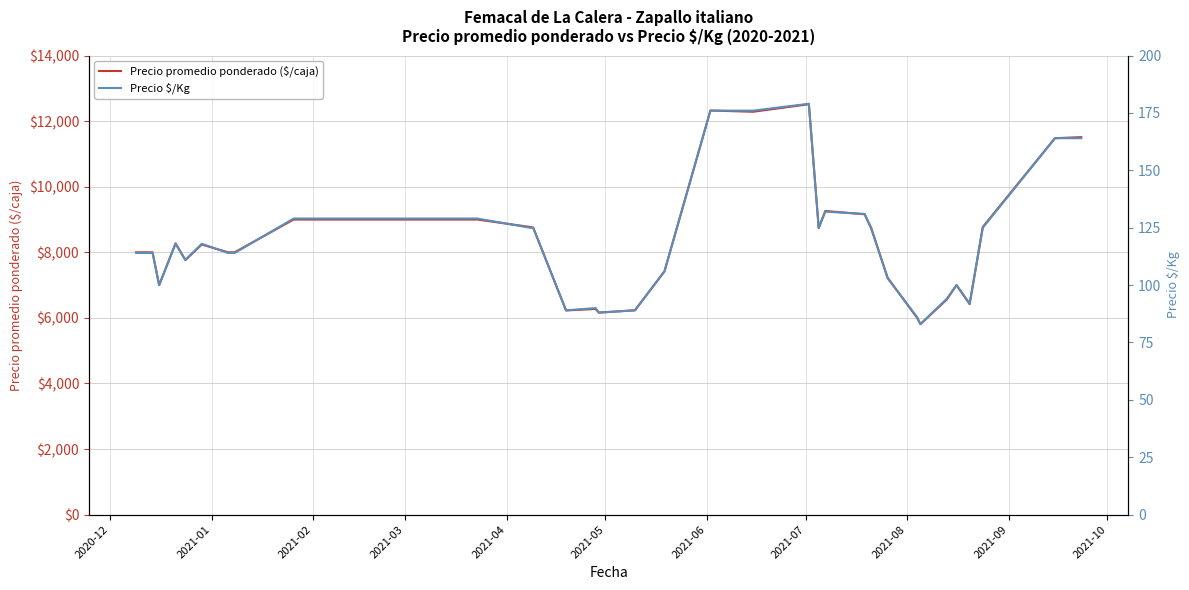

What is the value of the Precio $/Kg point at the 26th from the left?

131